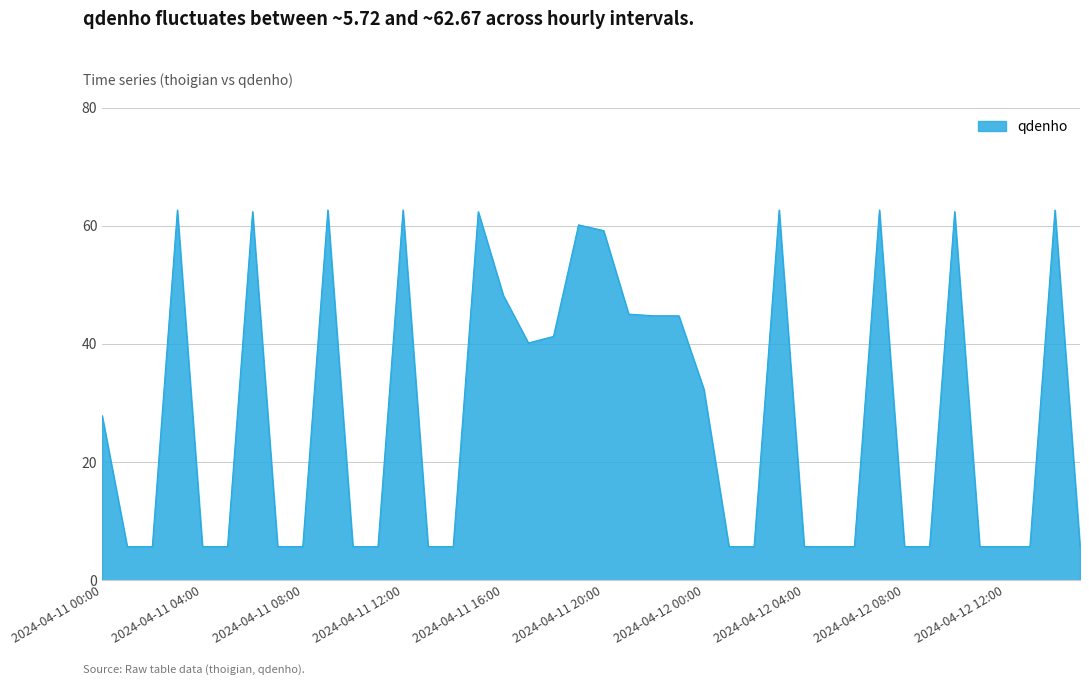

What is the smallest value displayed?

5.7